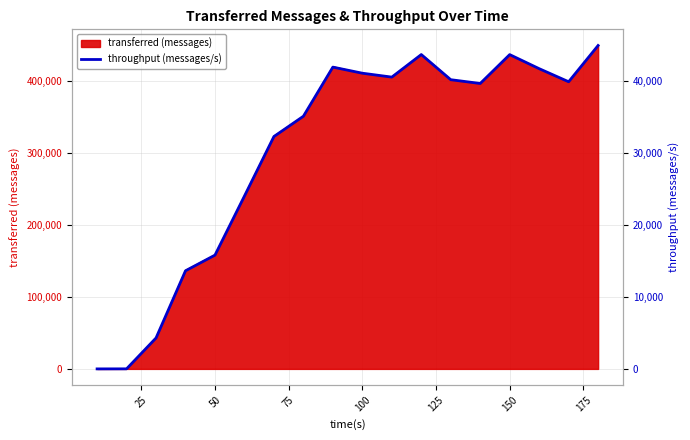

How many lines are shown in the chart?

1